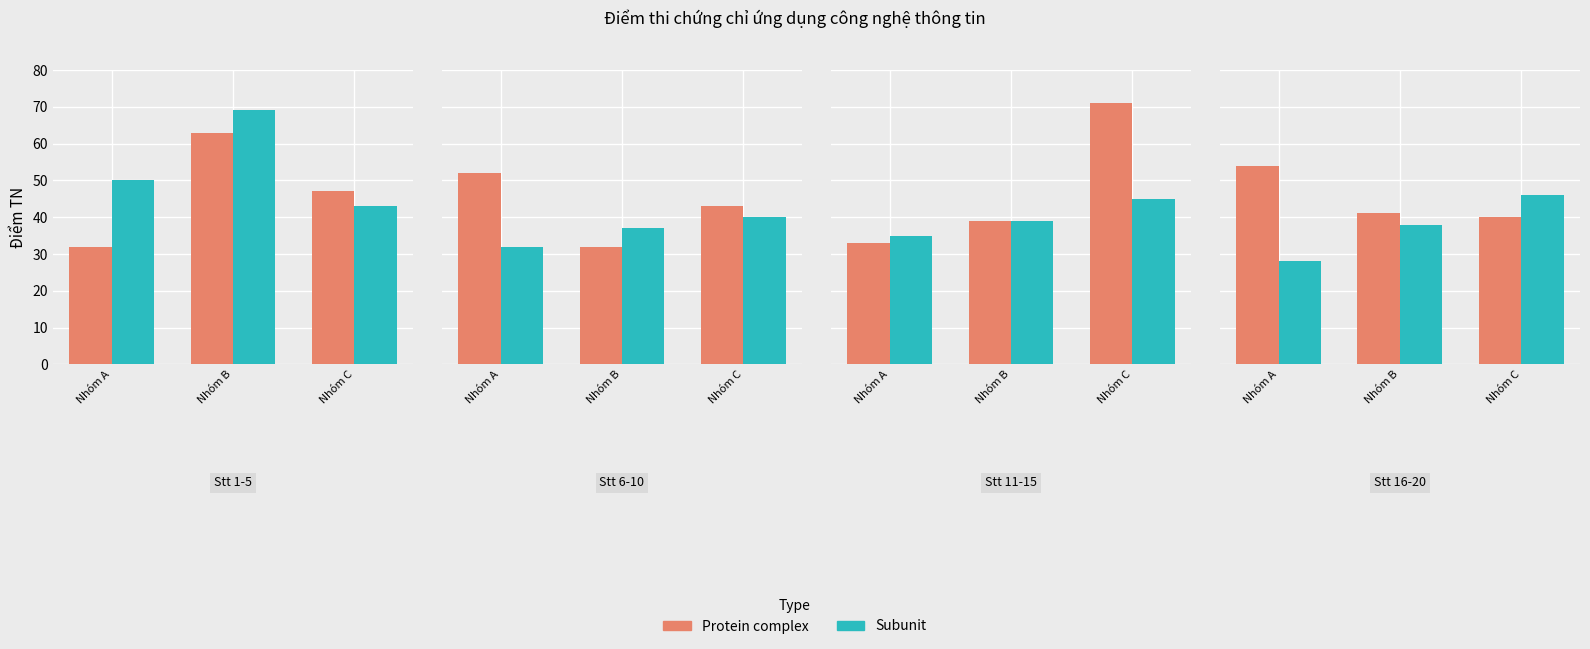

Between Nhóm B and Nhóm A, which is larger?

Nhóm A